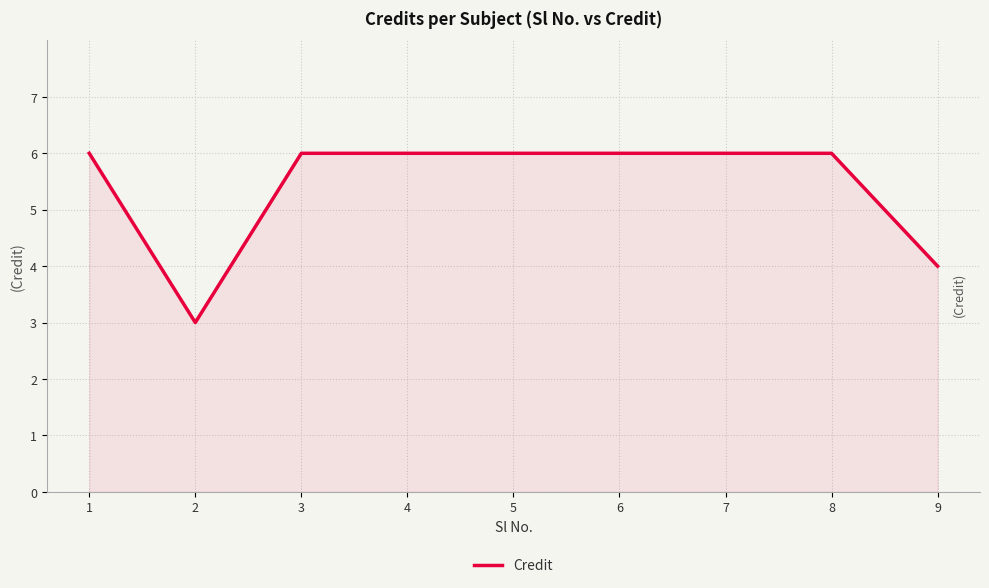

Approximately how many times larger is the value at 1 compared to 3?

1.0